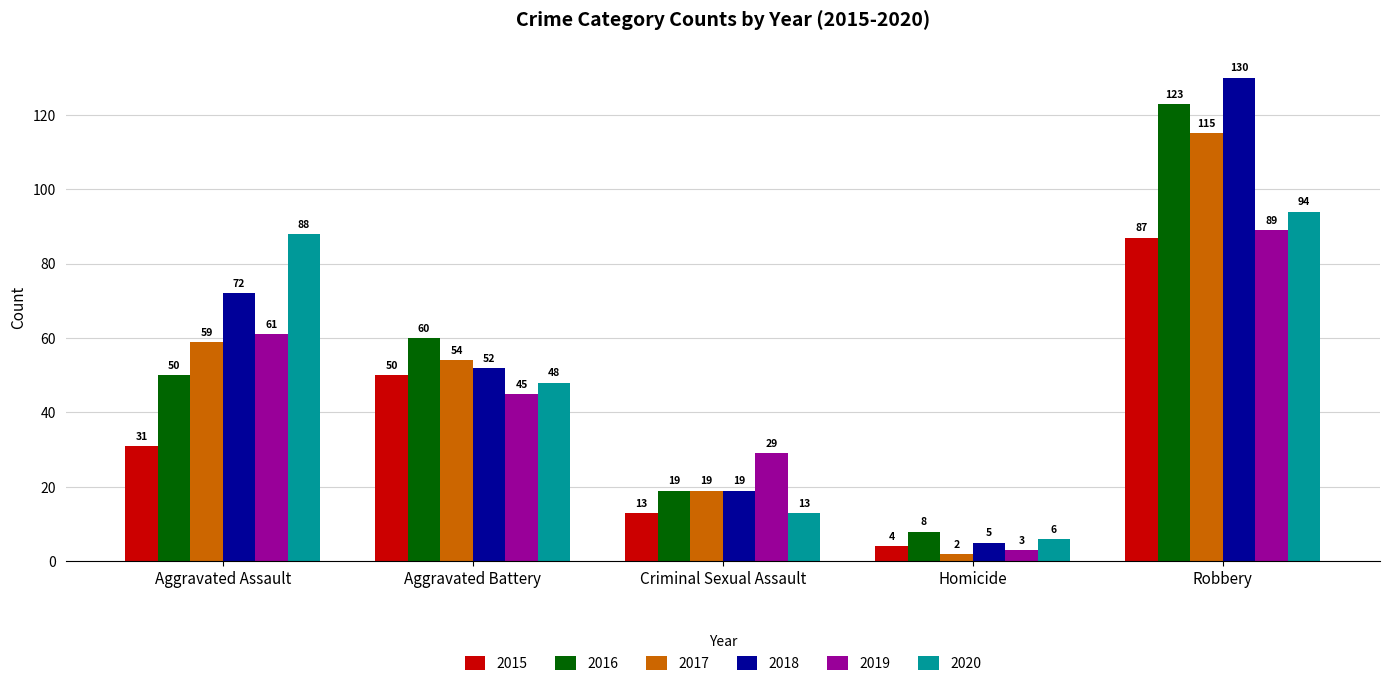

What is the difference between the 2019 values at Aggravated Assault and Robbery?

28